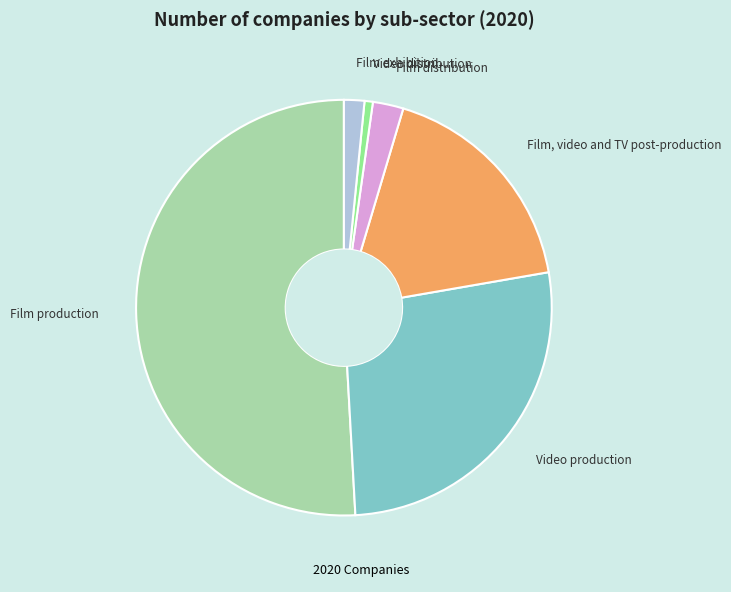

Which category has the biggest portion of the pie?

Film production